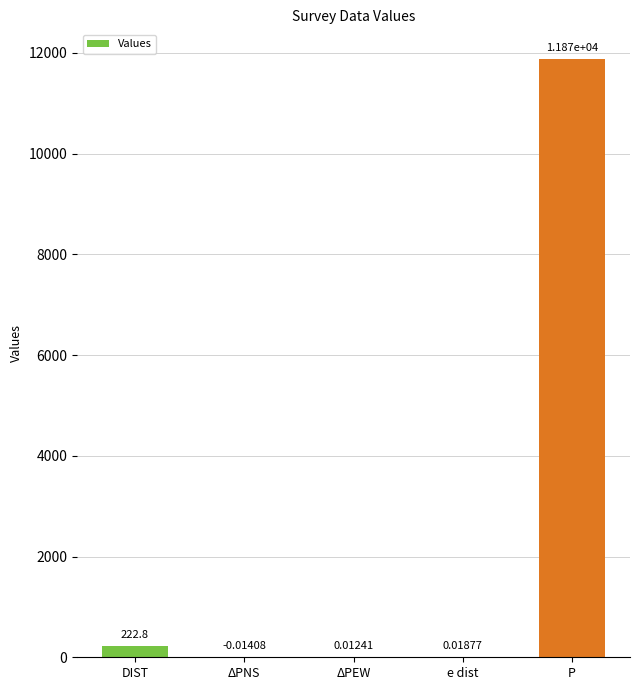

Does the chart contain stacked bars?

No